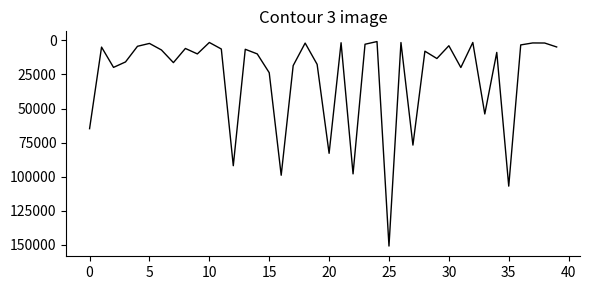

What is the maximum value shown in the chart?

151000